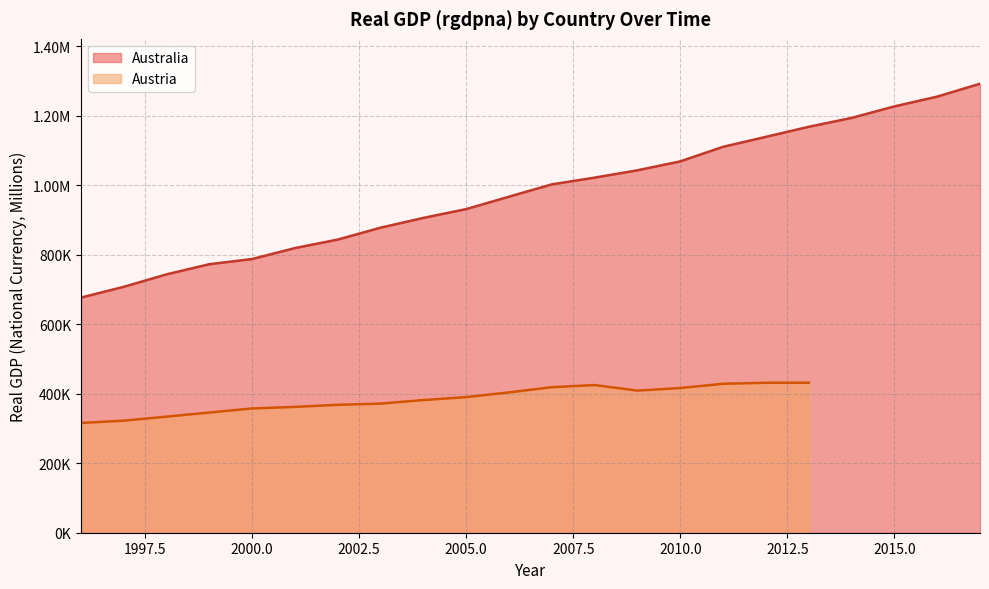

Which label corresponds to the smallest value in the chart?

1996